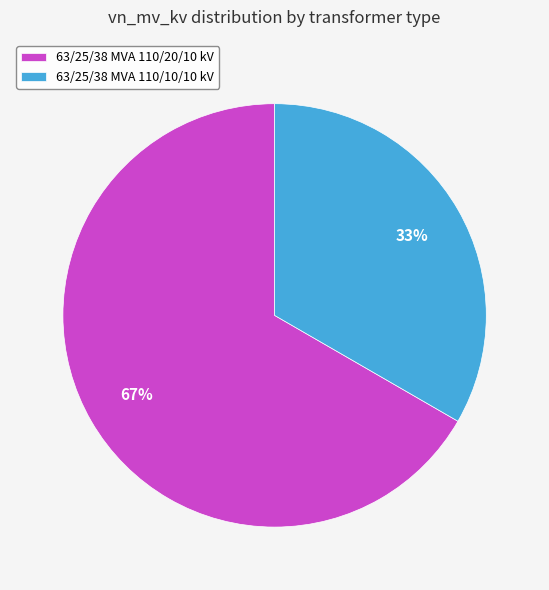

To the nearest percent, what is the average slice percentage?

50%